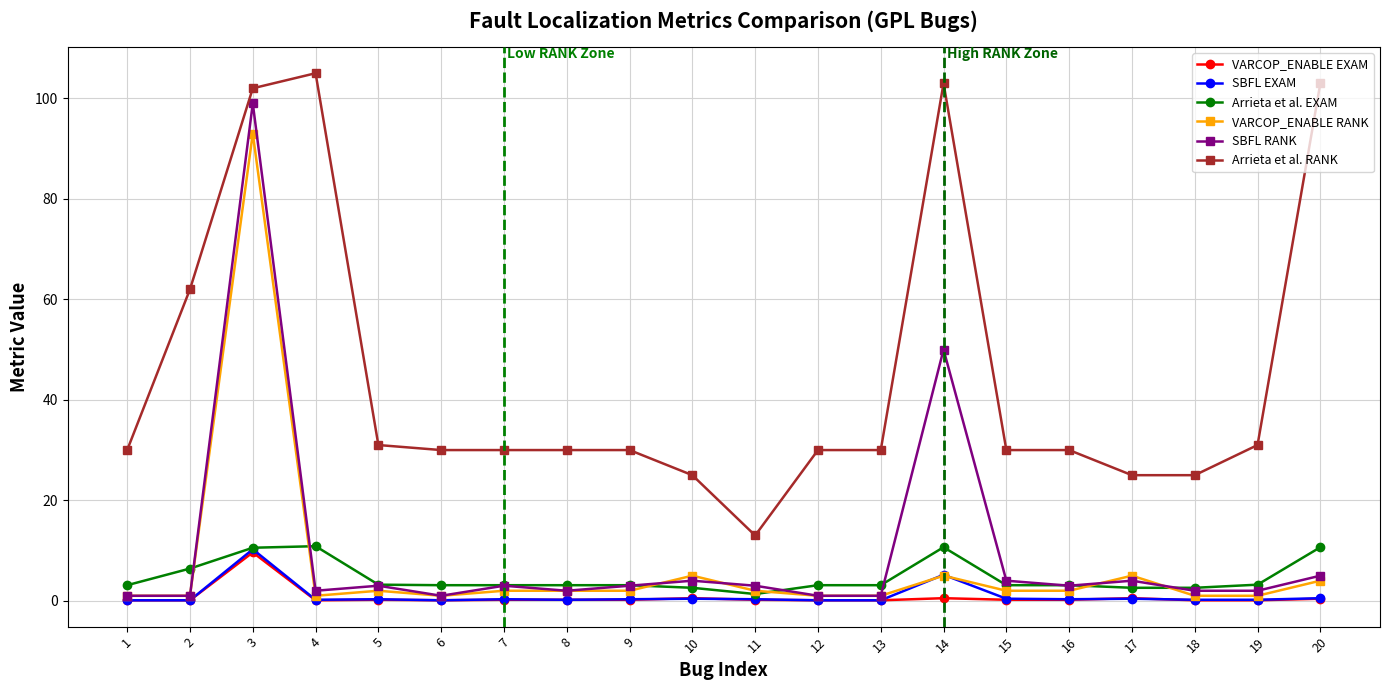

What is the minimum value for Arrieta et al. RANK?

13.0